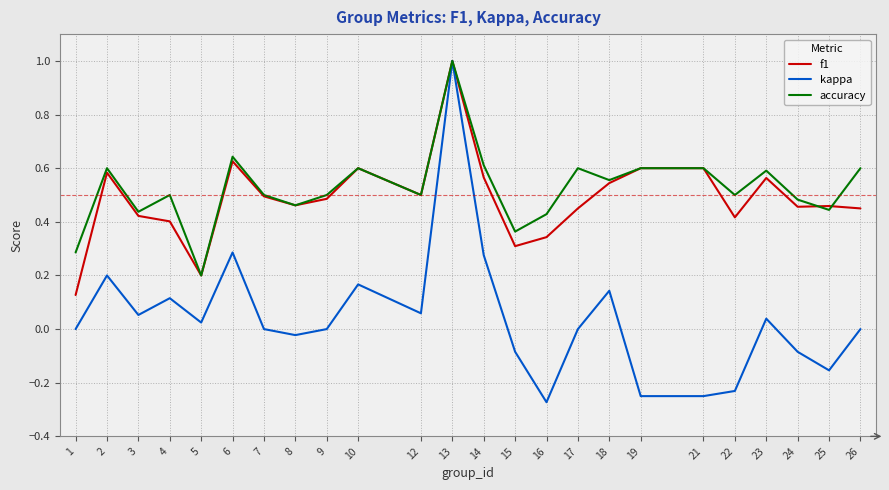

The value of kappa at 25 is -0.3. True or false?

False